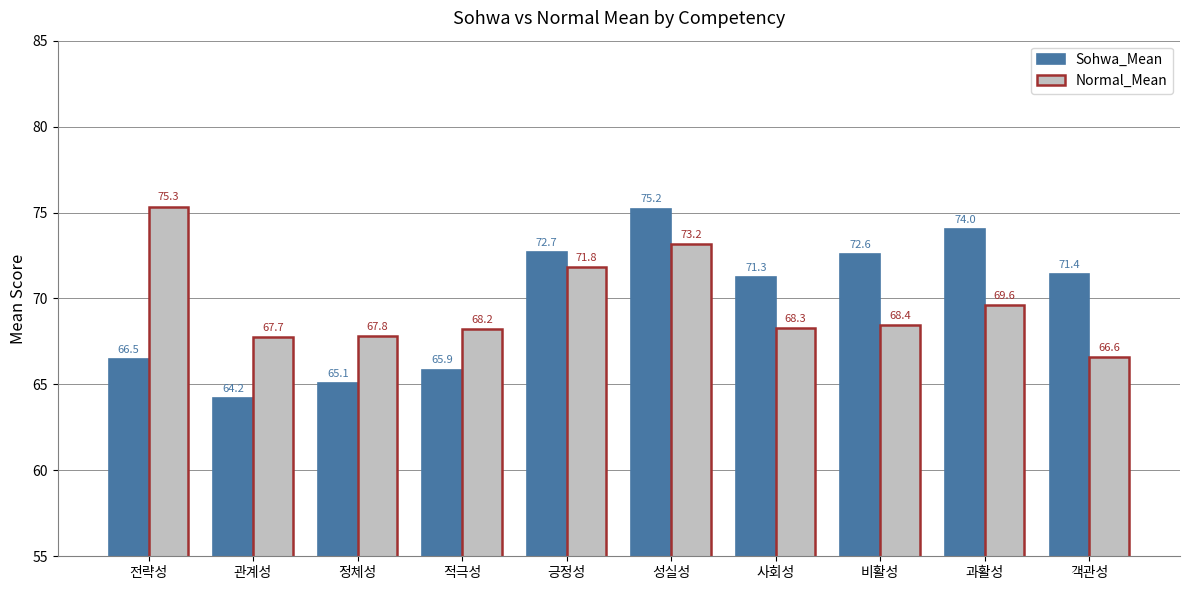

Which category has the highest value in the Sohwa_Mean series?

성실성